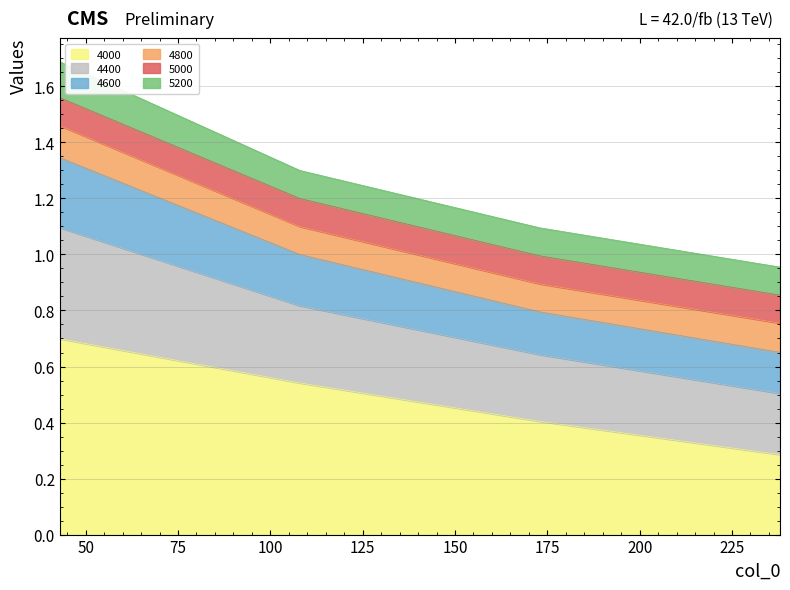

Which category has the lowest value across all series?

238